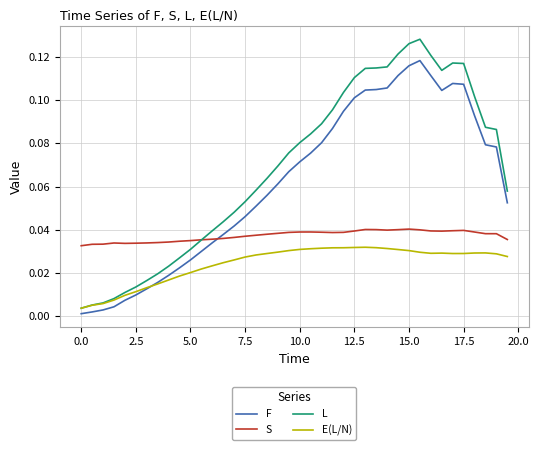

True or false: L and F intersect in this chart.

False